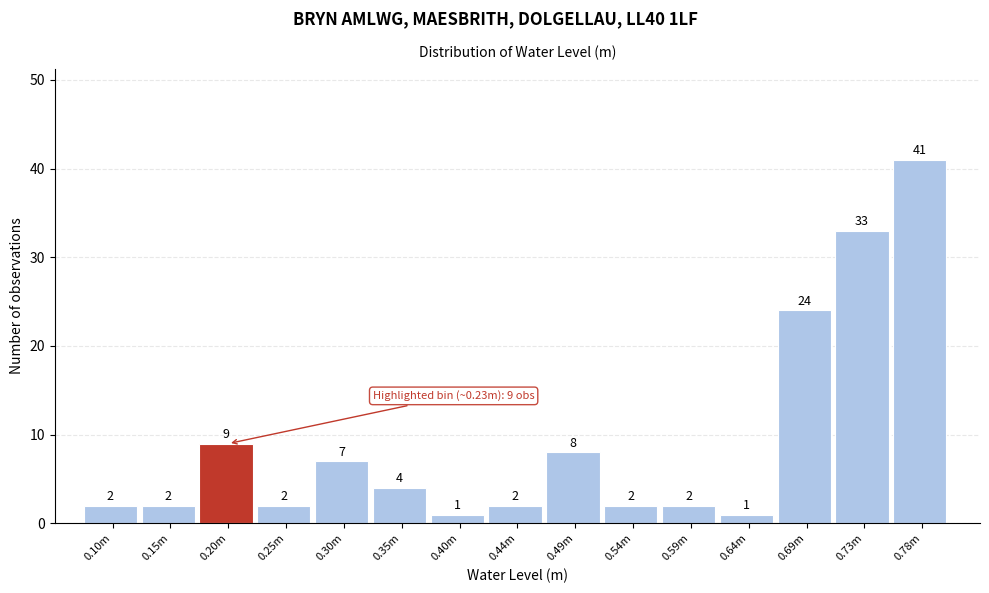

Reading right to left, extract all data points from this chart.

0.78m=41	0.73m=33	0.69m=24	0.64m=1	0.59m=2	0.54m=2	0.49m=8	0.44m=2	0.40m=1	0.35m=4	0.30m=7	0.25m=2	0.20m=9	0.15m=2	0.10m=2